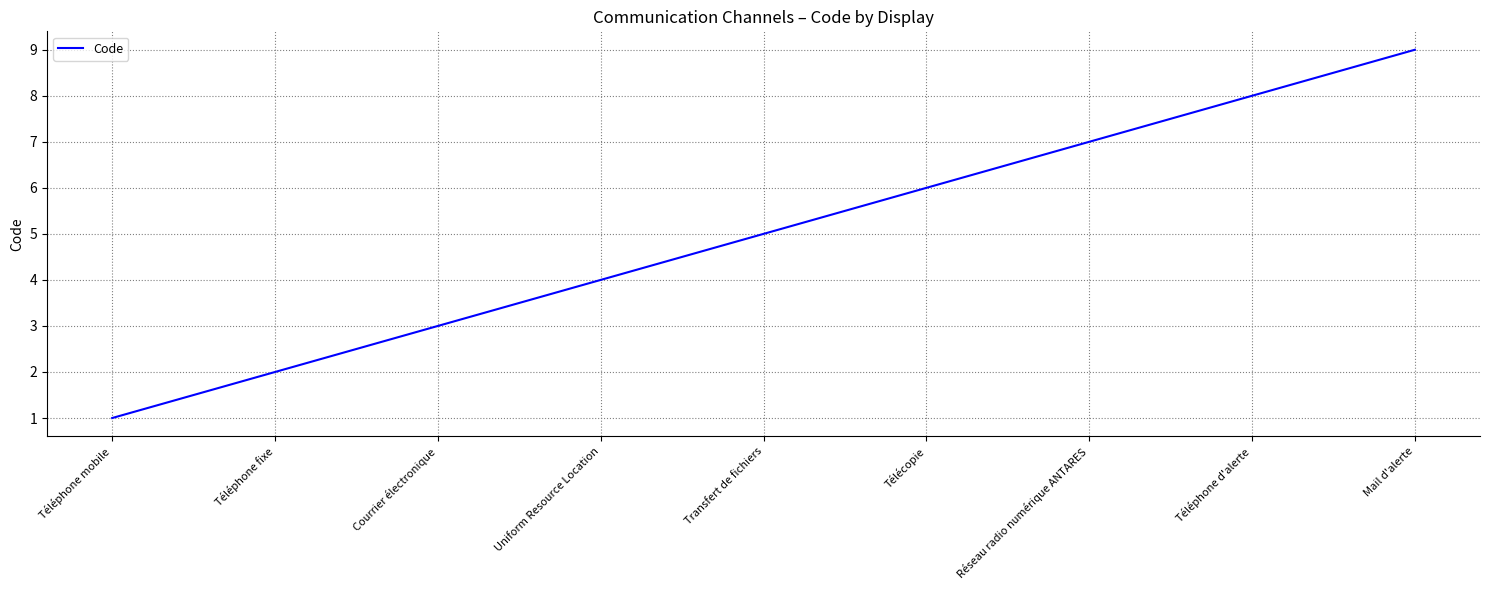

What is the difference between the maximum and minimum values?

8